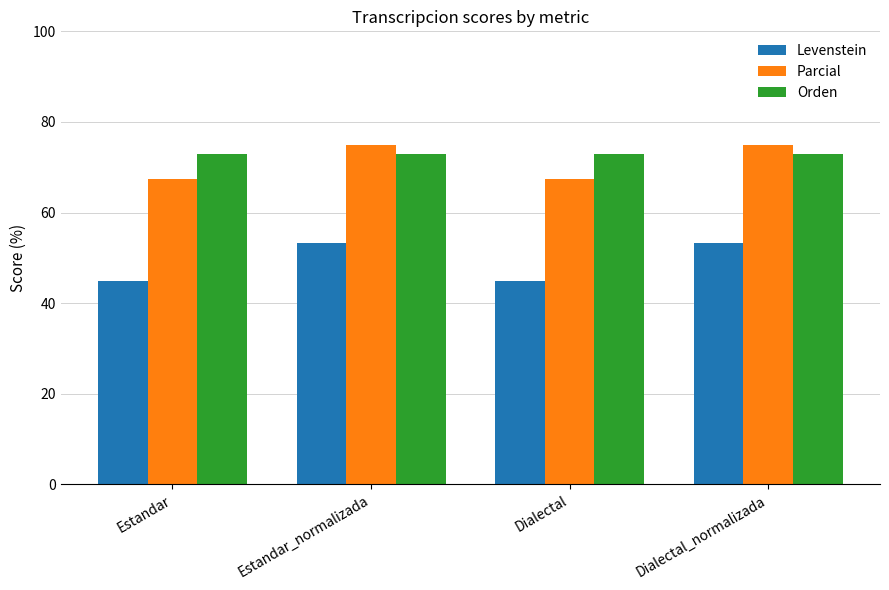

What is the sum of the Orden values at Dialectal and Estandar?

145.9